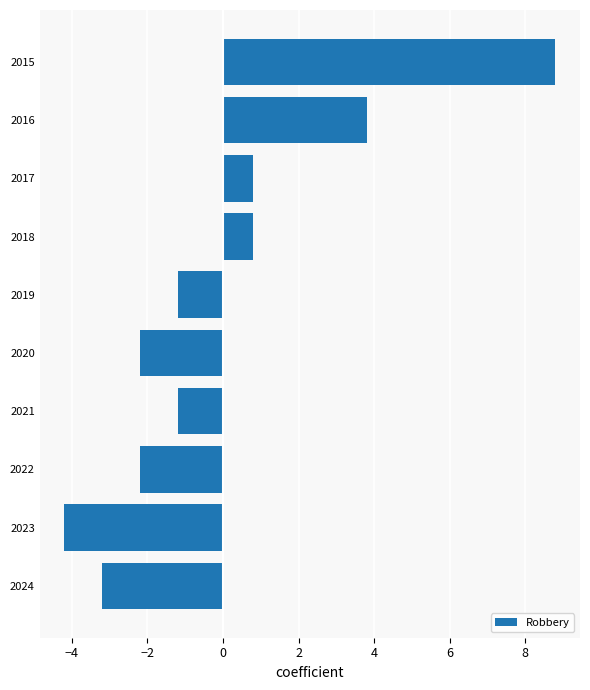

What is the value of the 2nd bar from the top?

3.8